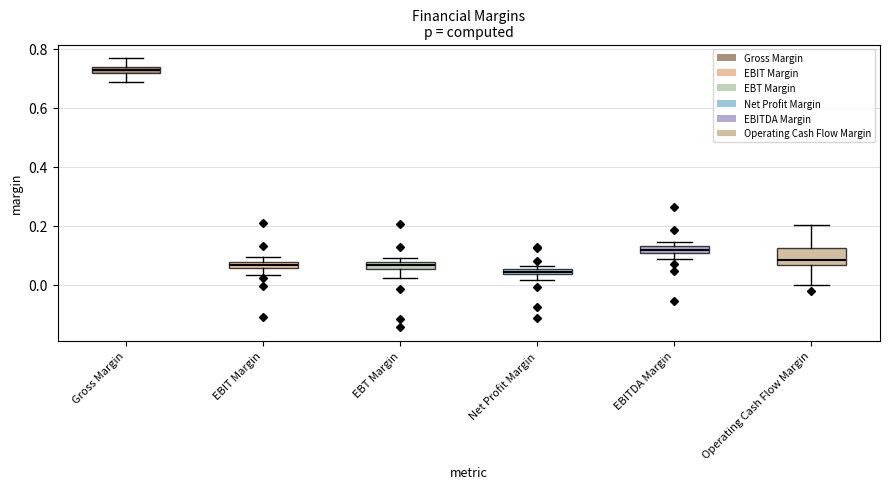

Where does the lower whisker of the box for Net Profit Margin end on the y-axis? The values are not printed on the chart, so give them approximately, as read against the axis.

0.02